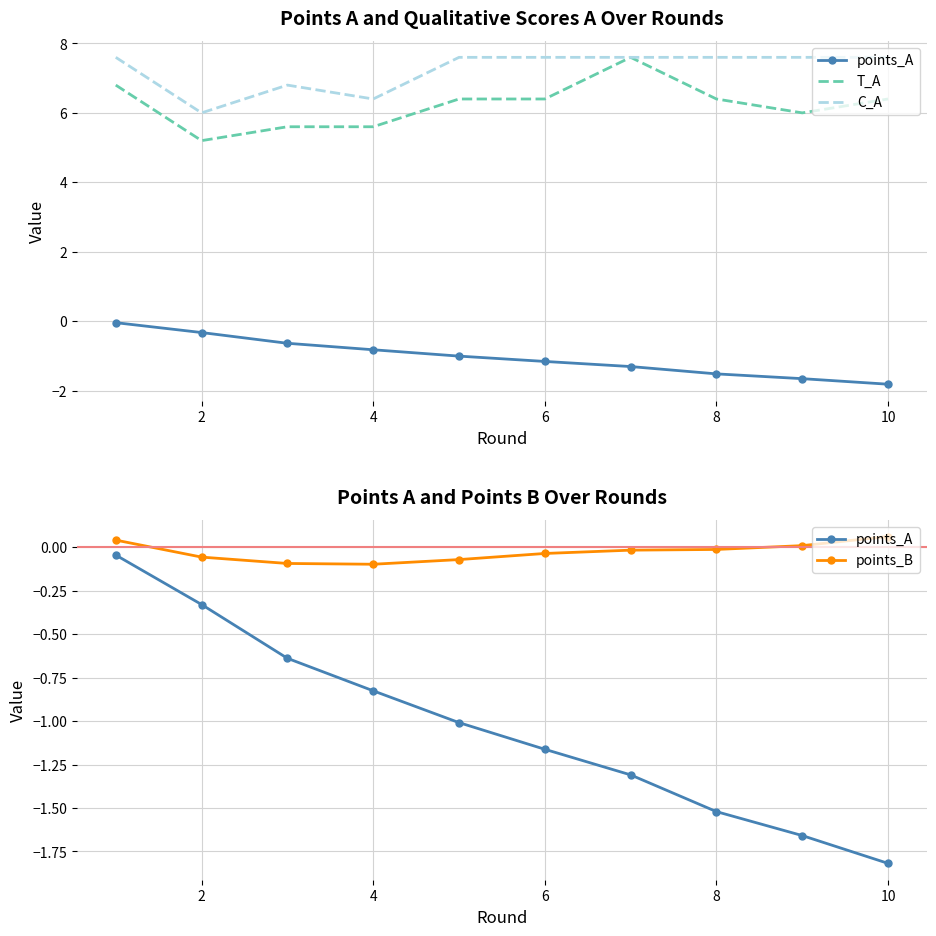

True or false: C_A and points_A cross at least once.

False